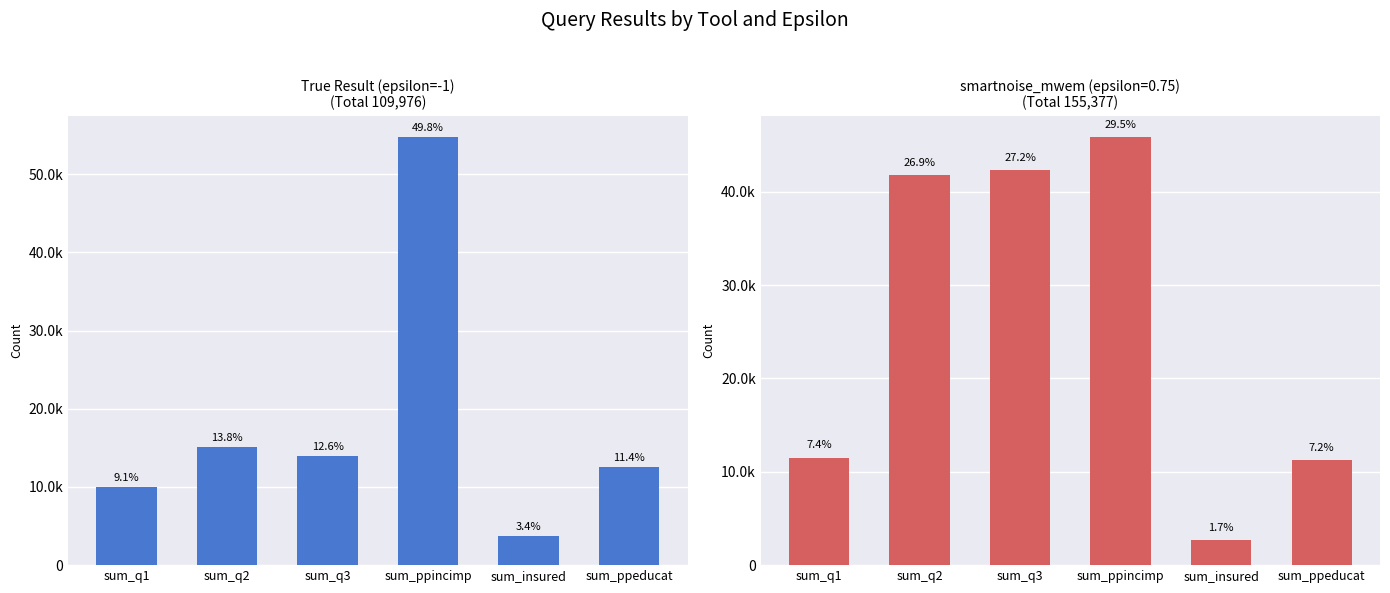

Read the value at sum_q2.

15124